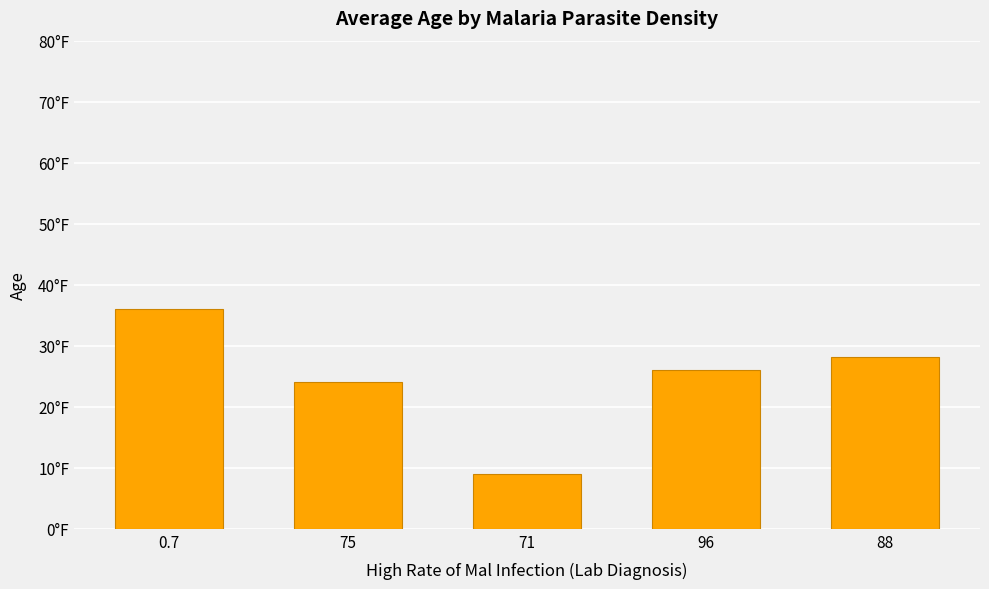

Are the bars grouped side by side (vs. stacked)?

No